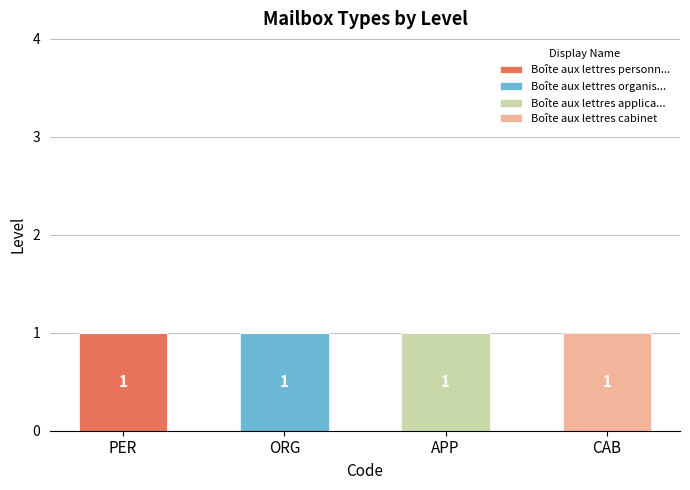

Reading right to left, list the values for the PER series.

CAB=0	APP=0	ORG=0	PER=1